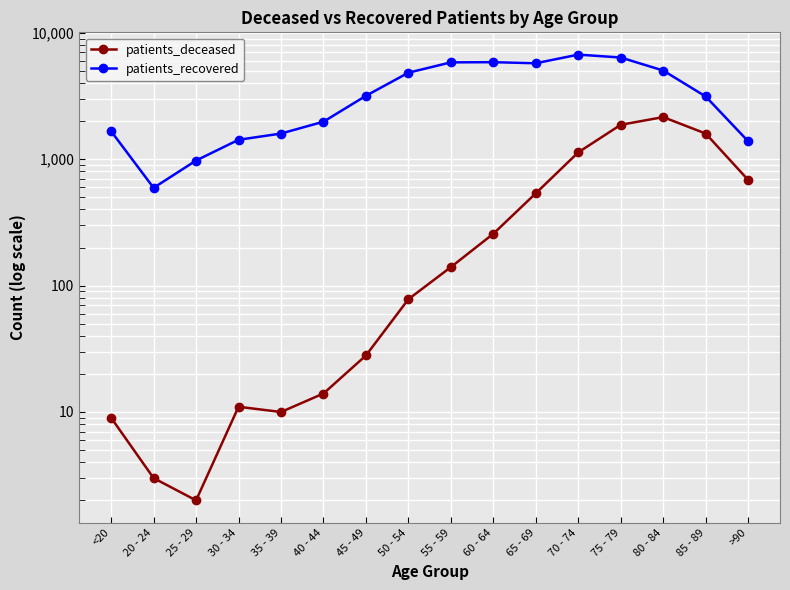

List the labels in order of patients_recovered value, smallest first.

20 - 24, 25 - 29, >90, 30 - 34, 35 - 39, <20, 40 - 44, 85 - 89, 45 - 49, 50 - 54, 80 - 84, 65 - 69, 55 - 59, 60 - 64, 75 - 79, 70 - 74